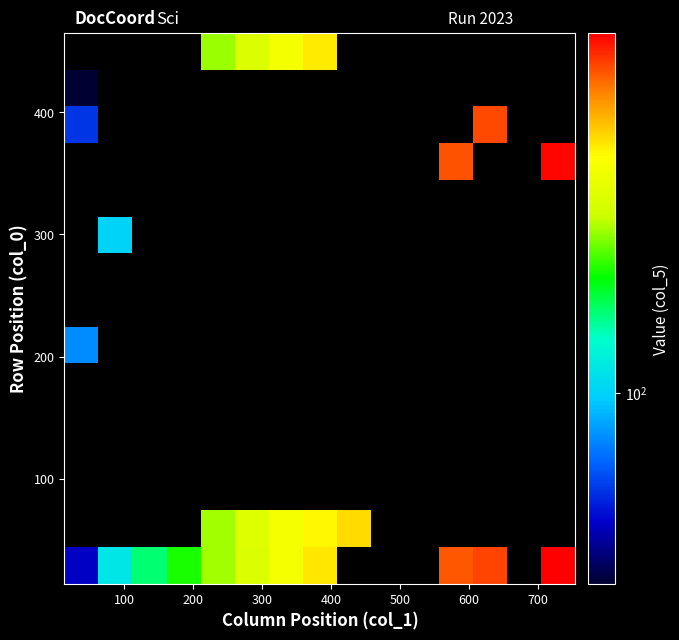

How many categories are shown in the chart?

15